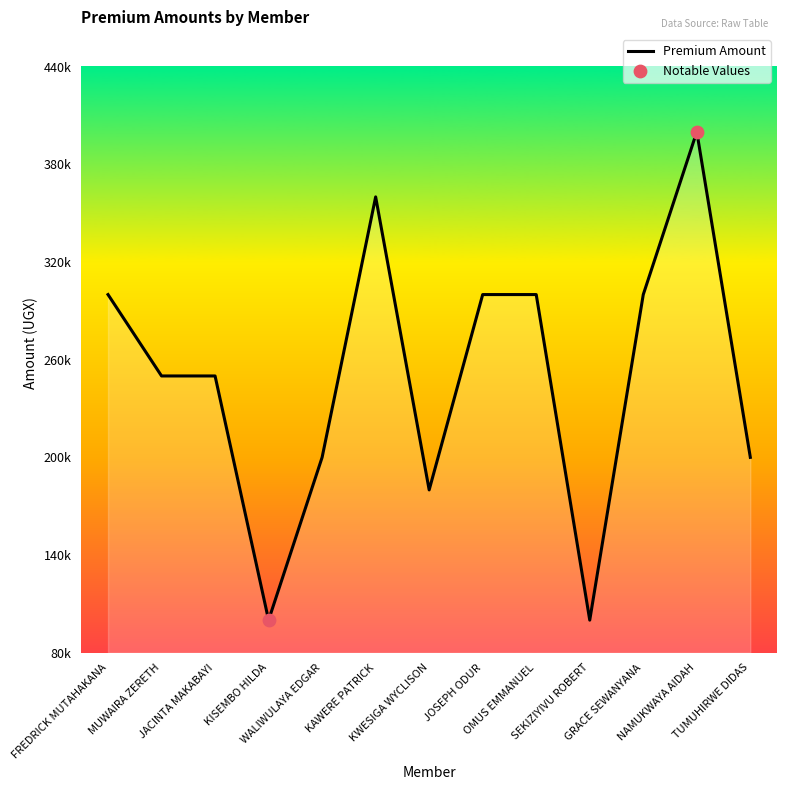

Which has a higher value, NAMUKWAYA AIDAH or GRACE SEWANYANA?

NAMUKWAYA AIDAH